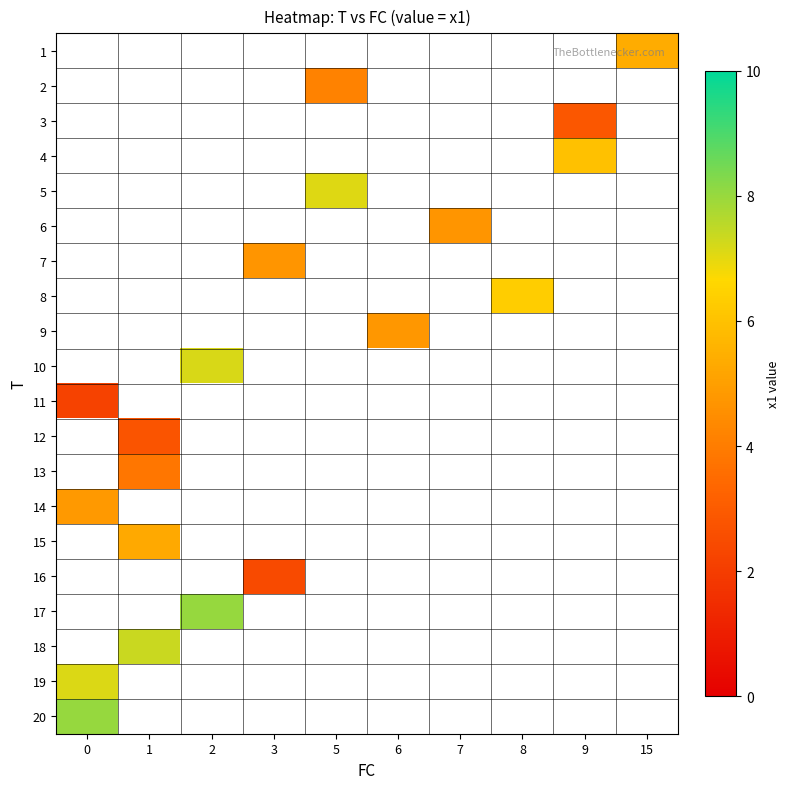

Rank the categories by row_14 value from highest to lowest.

0, 1, 2, 3, 5, 6, 7, 8, 9, 15